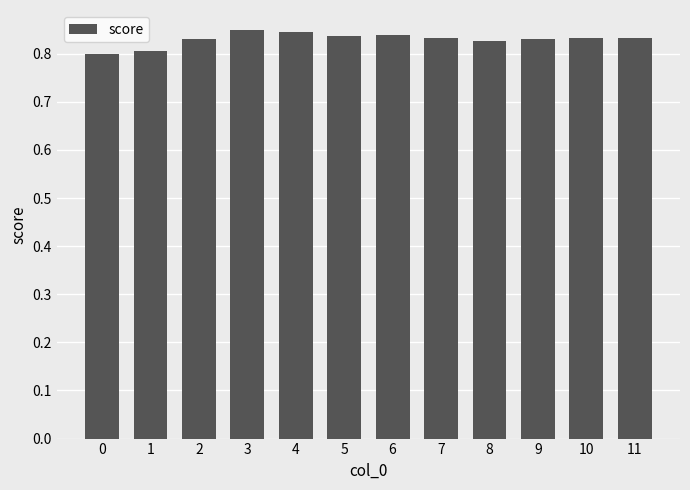

What is the sum of the values at 3 and 0?

1.6